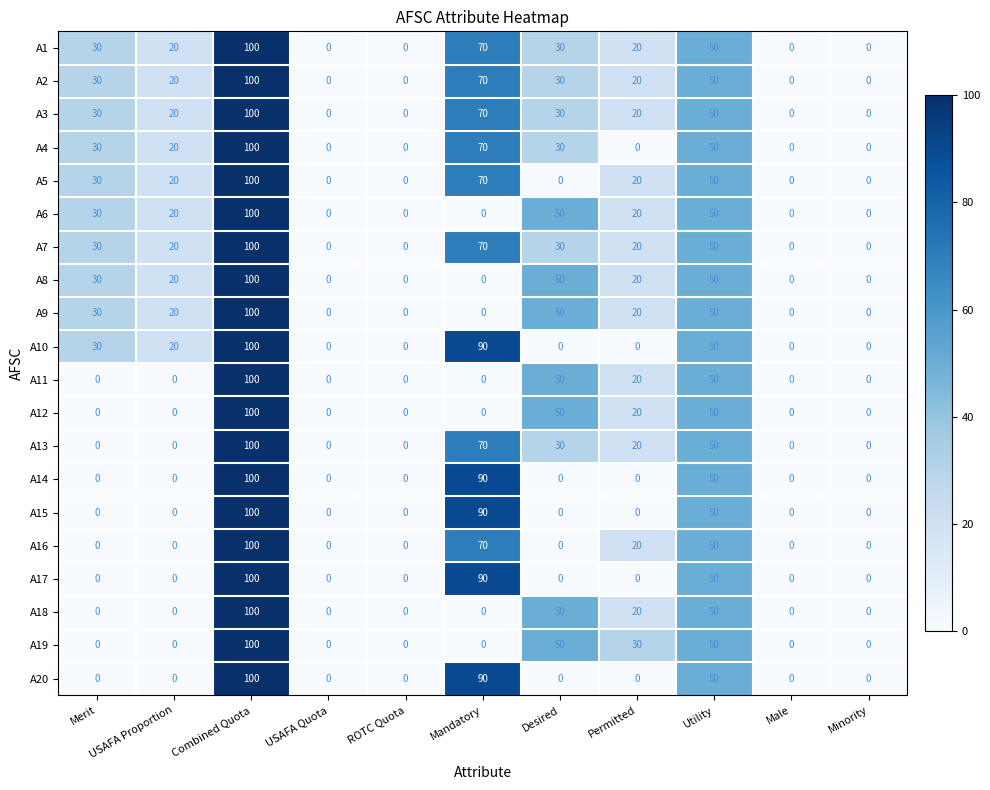

What is the sum of all A16 values?

240